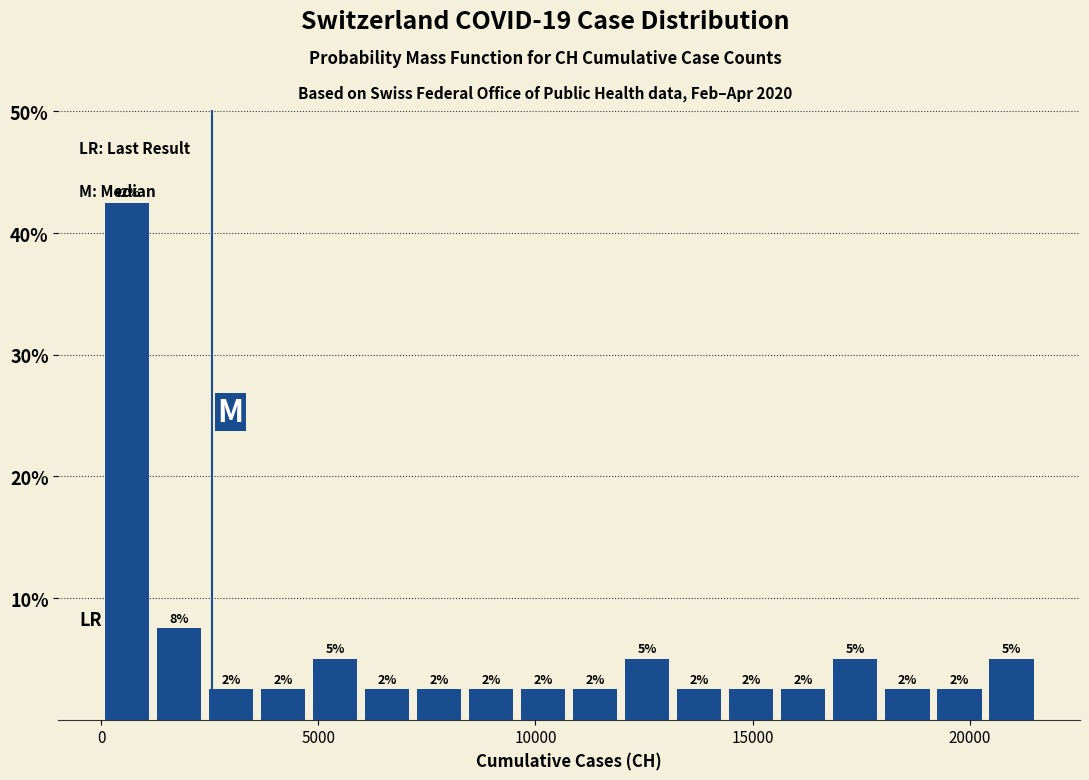

Around what value on the x-axis is the tallest bar? Give the approximate position of its centre, as read against the axis.

500